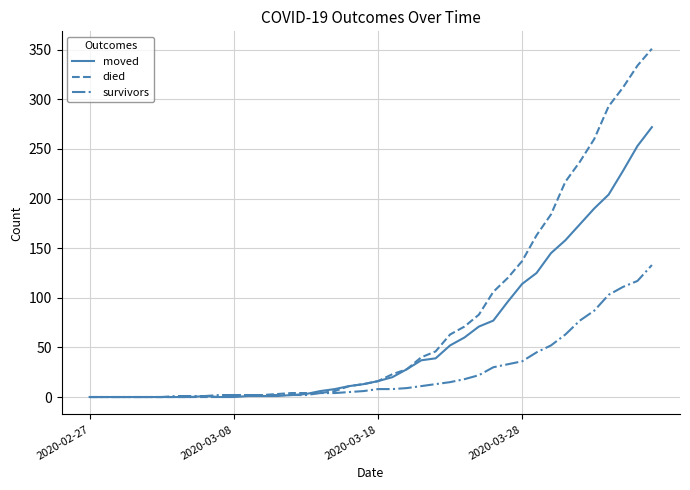

Which series has the largest total across all categories?

died